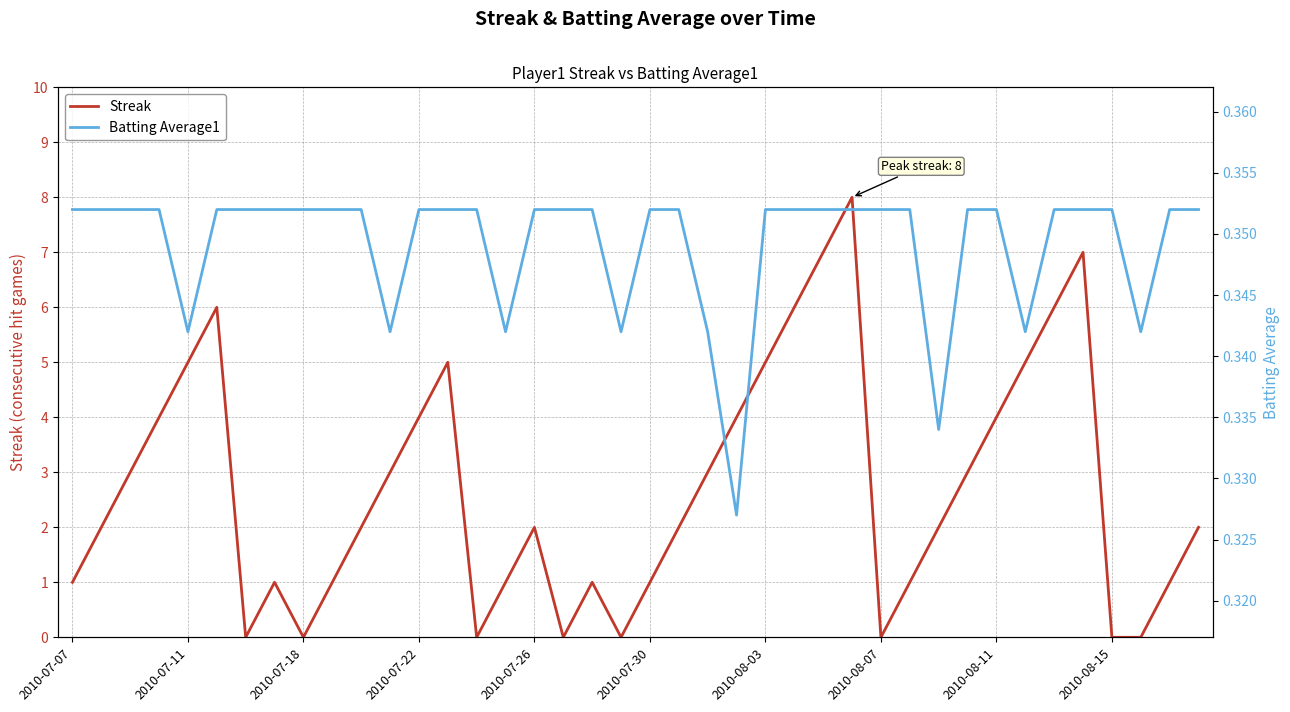

What is the highest value of the Batting Average1 series?

0.4